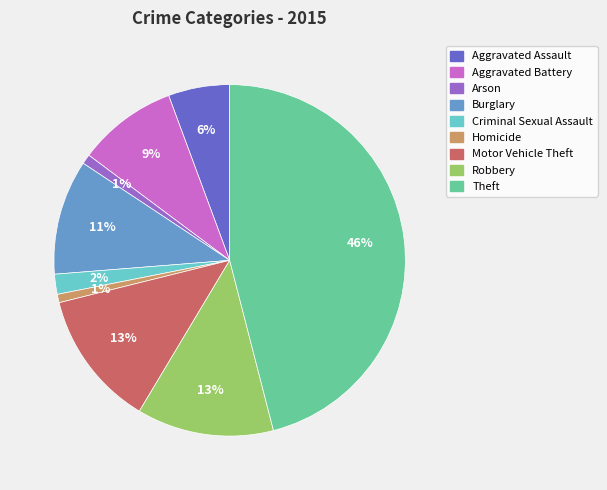

Is the sum of Aggravated Battery and Burglary greater than half?

No